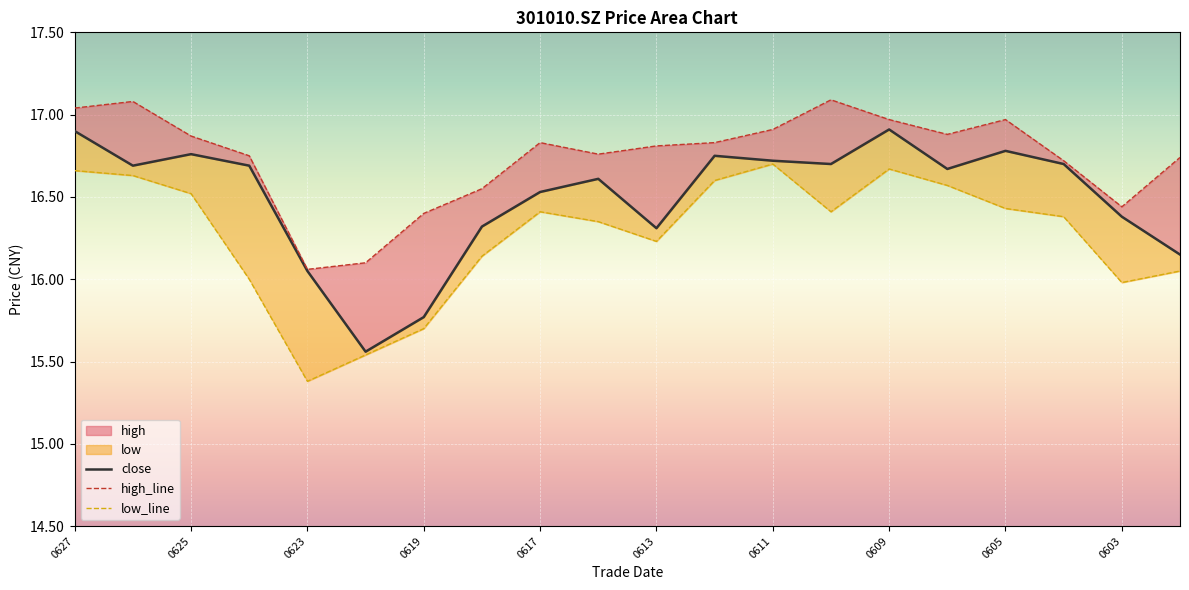

What is the difference between the second highest and second lowest values in the high_line series?

1.0